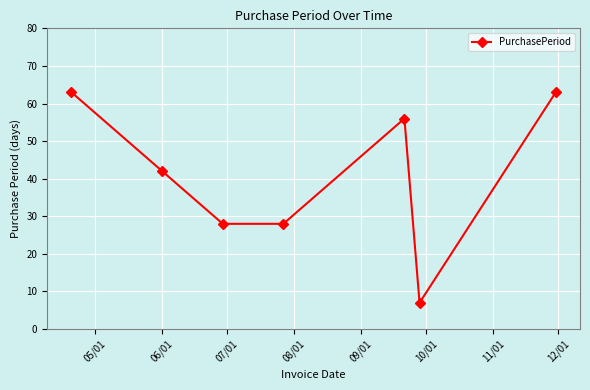

What is the smallest value displayed?

7